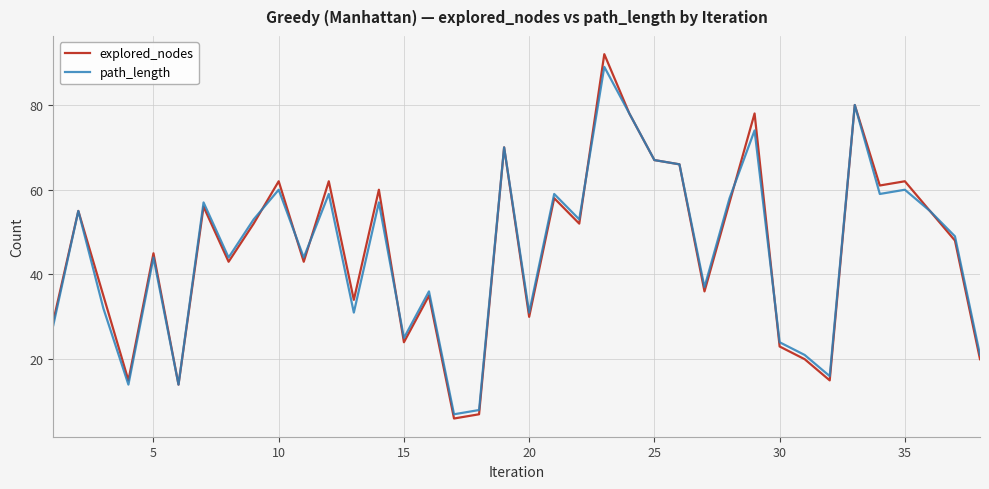

What is the minimum value for explored_nodes?

6